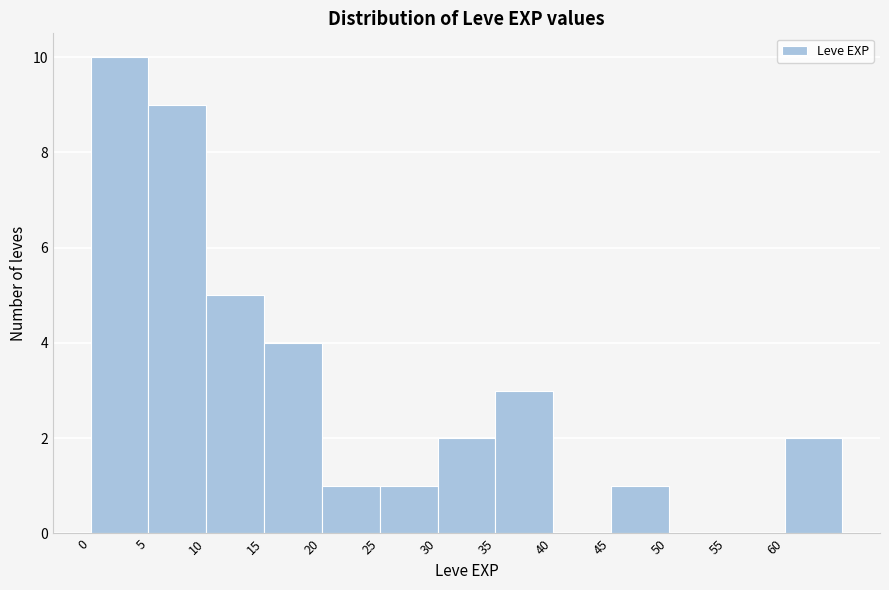

Which range on the x-axis has the tallest bar?

0 to 5